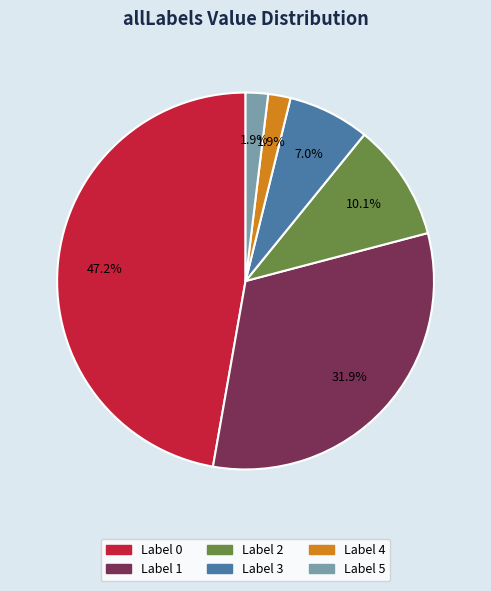

What is the largest slice in the pie chart?

Label 0